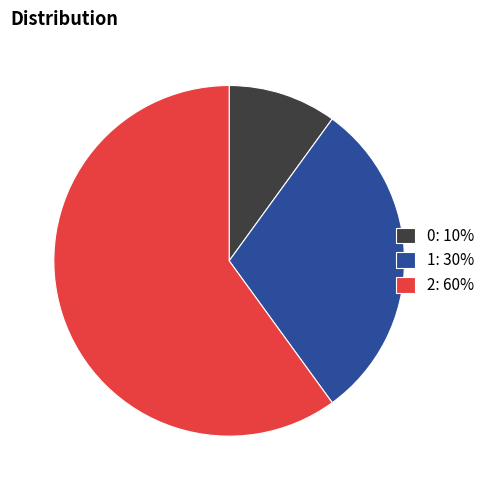

Between 1: 30% and 2: 60%, which is larger?

2: 60%